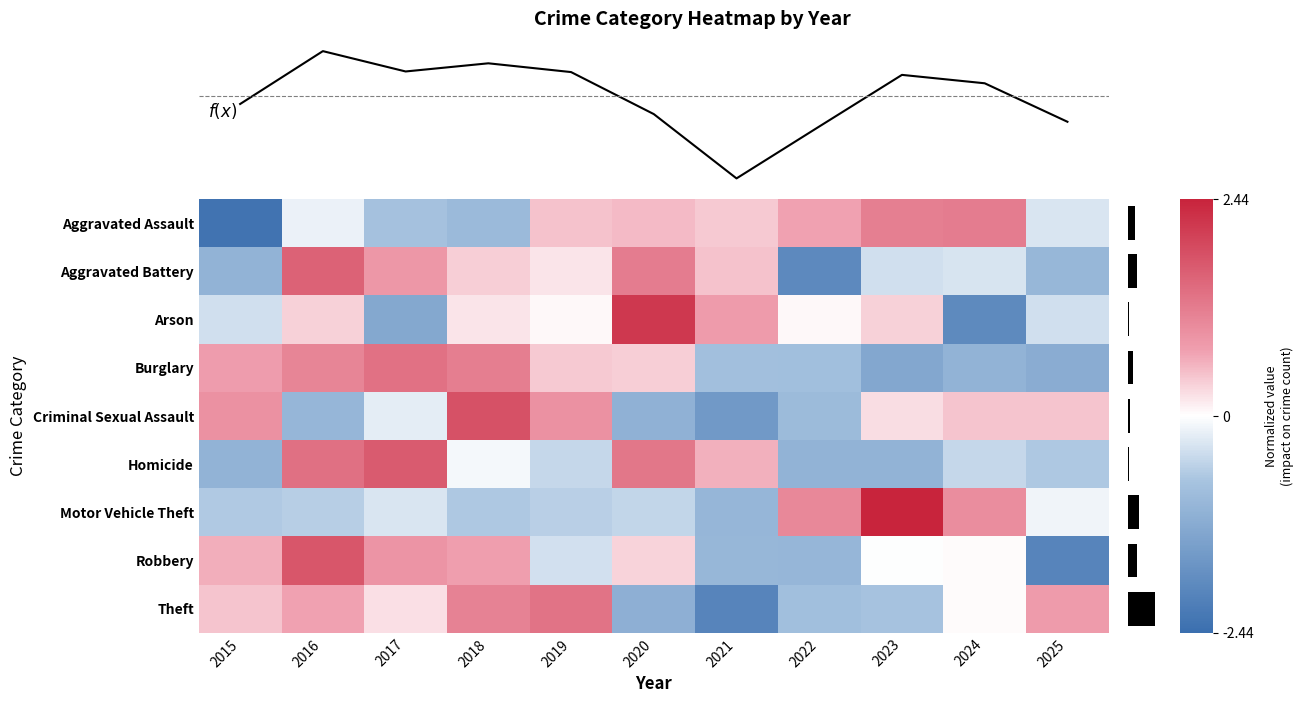

At how many categories does at least one series exceed -1?

11